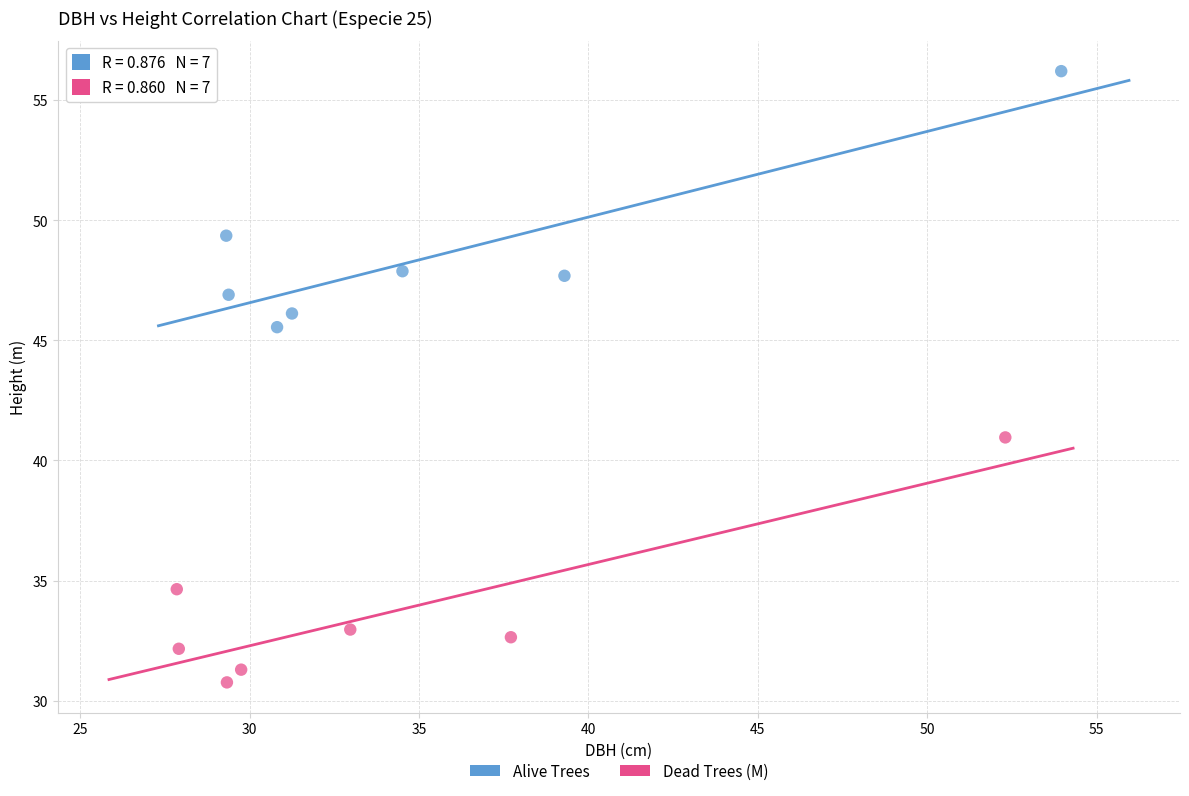

Which series reaches the maximum Y coordinate?

Alive Trees